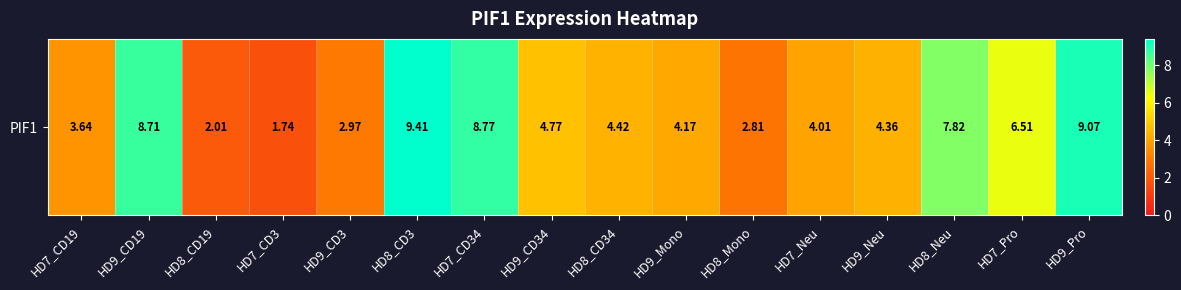

Which label corresponds to the smallest value in the chart?

HD7_CD3